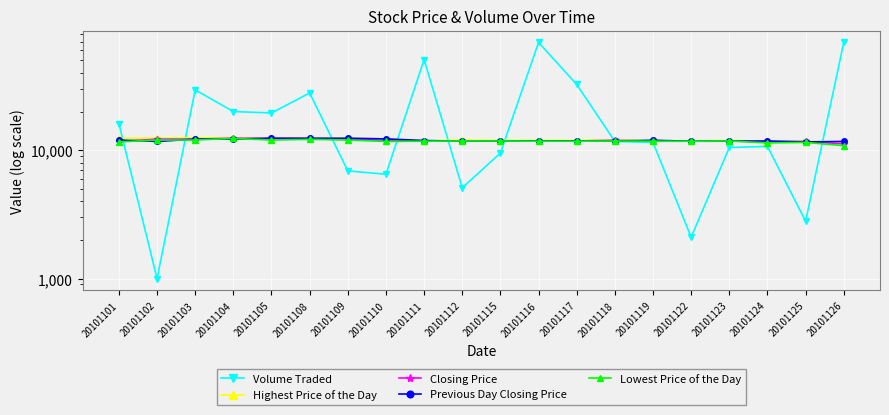

What is the difference between the Closing Price values at 20101103 and 20101125?

500